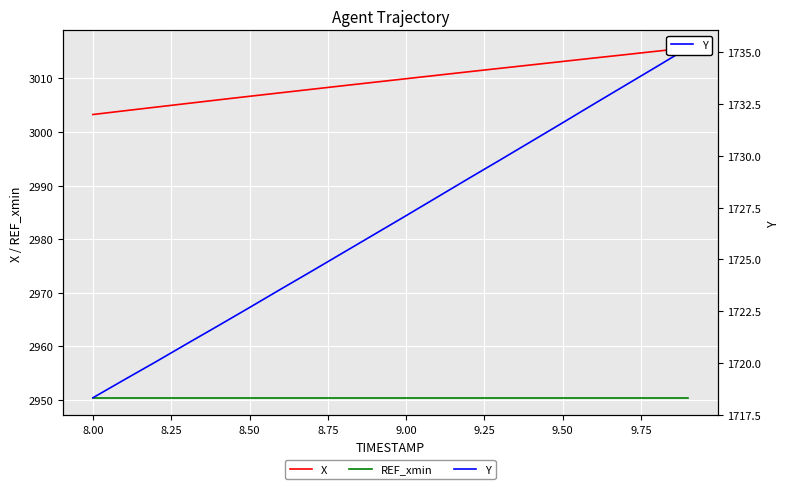

At which label does X reach its minimum?

8.00